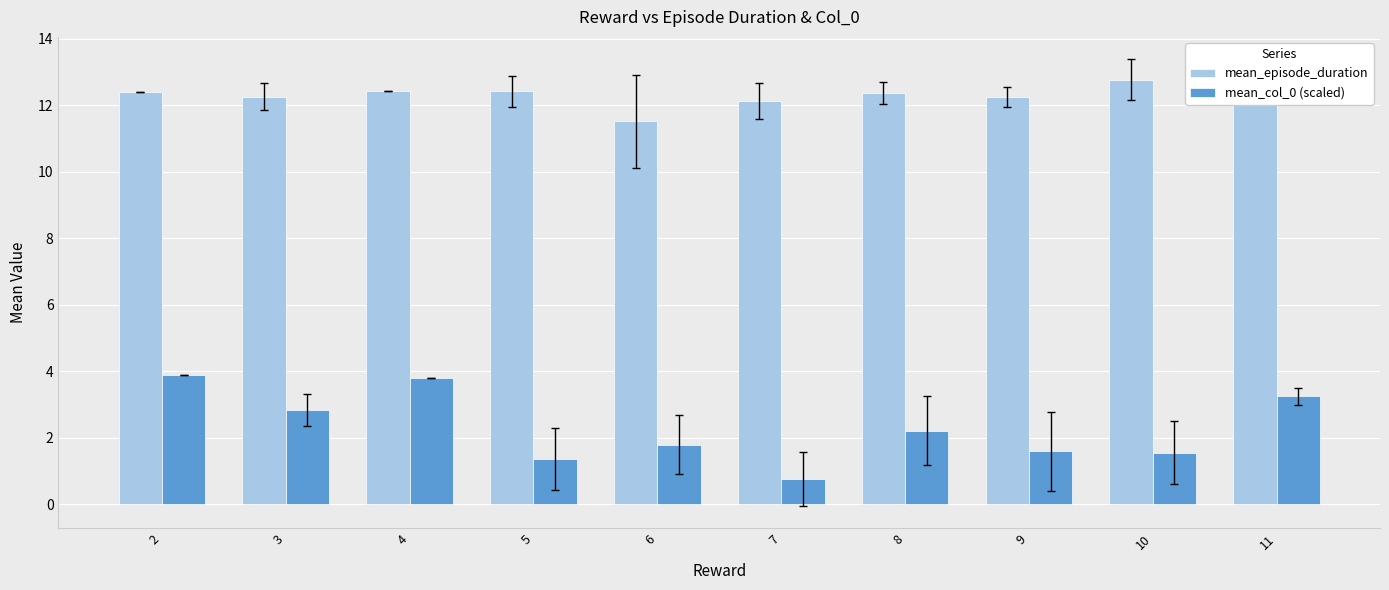

The mean_col_0 (scaled) series shows 1.4 at 5. True or false?

True